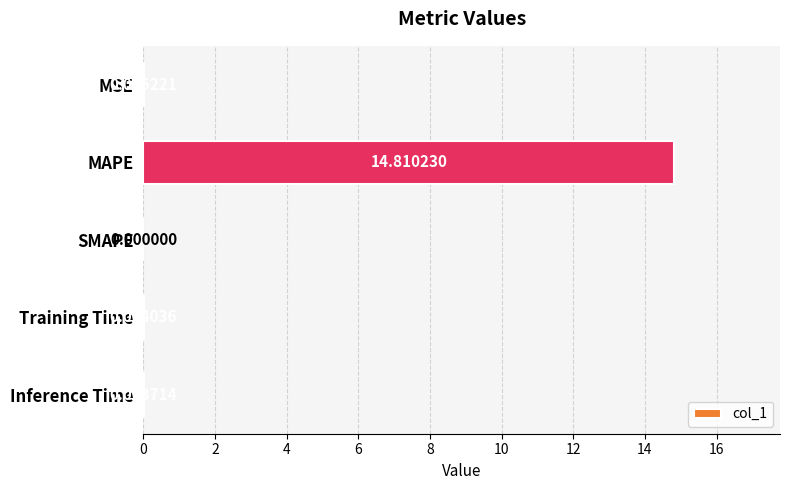

How many distinct data groups are displayed?

1